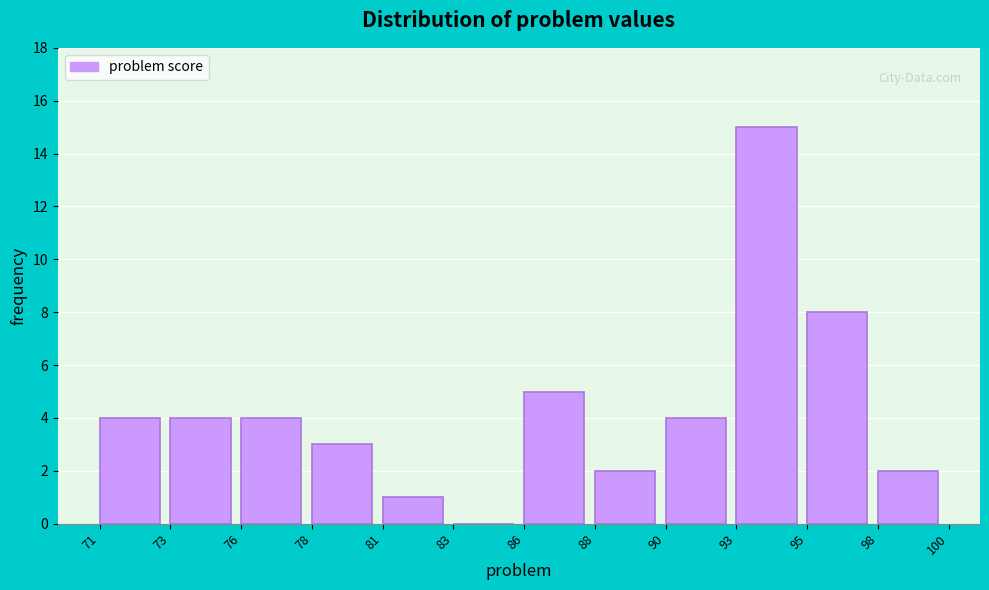

Reading left to right, list all the values displayed in this chart.

71=4	73=4	76=4	78=3	81=1	83=0	86=5	88=2	90=4	93=15	95=8	98=2